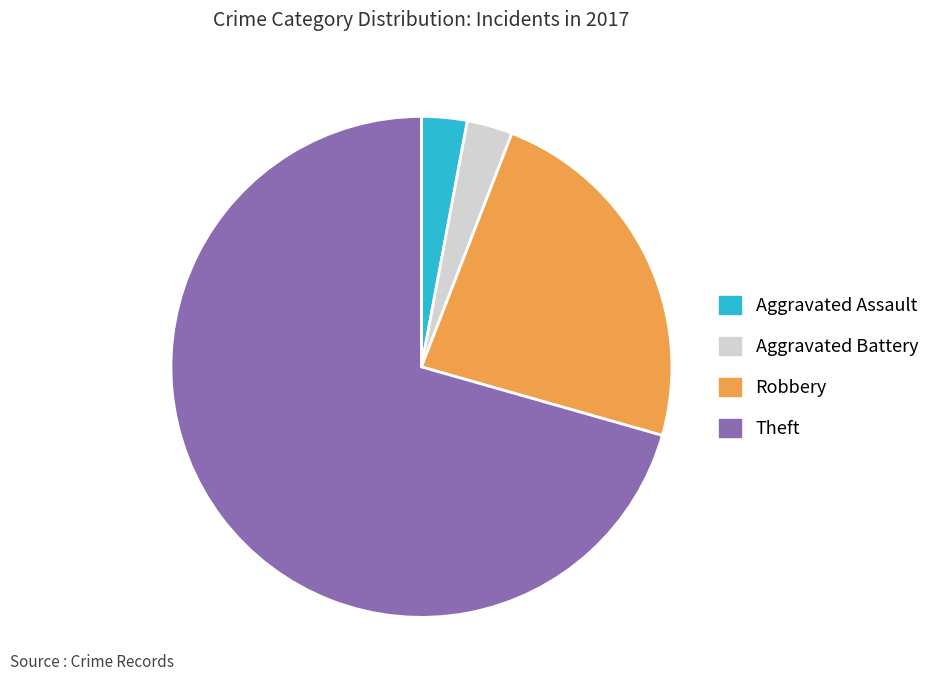

True or false: Theft accounts for 71% of the total.

True